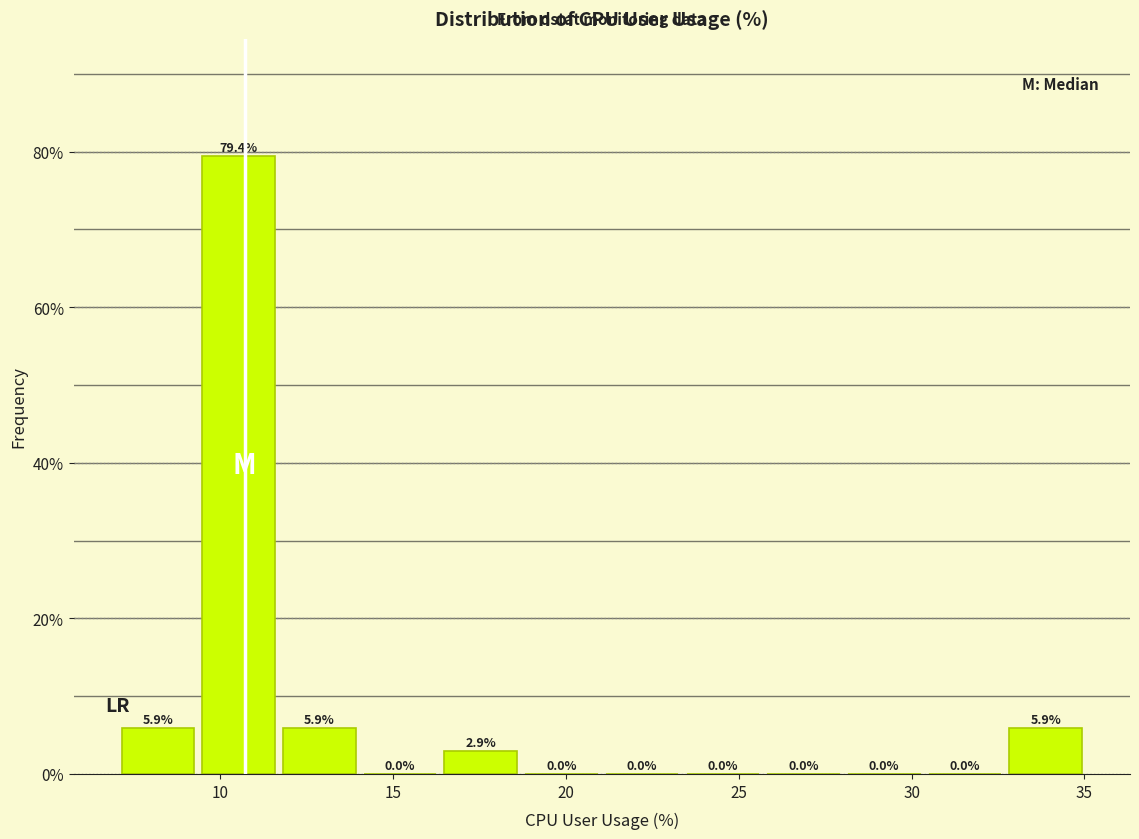

How tall is the bar that spans 7.0 to 9.5 on the x-axis? The bar edges are not printed on the chart, so give them approximately, as read against the axis.

5.9